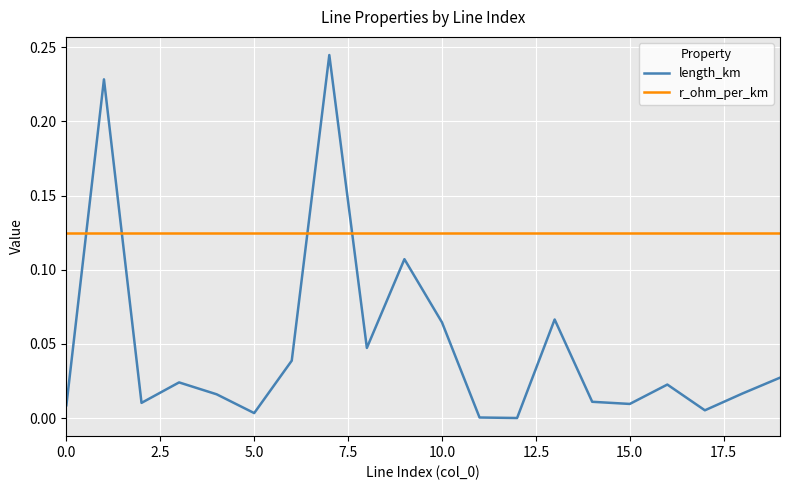

Which series has the widest spread of values?

length_km